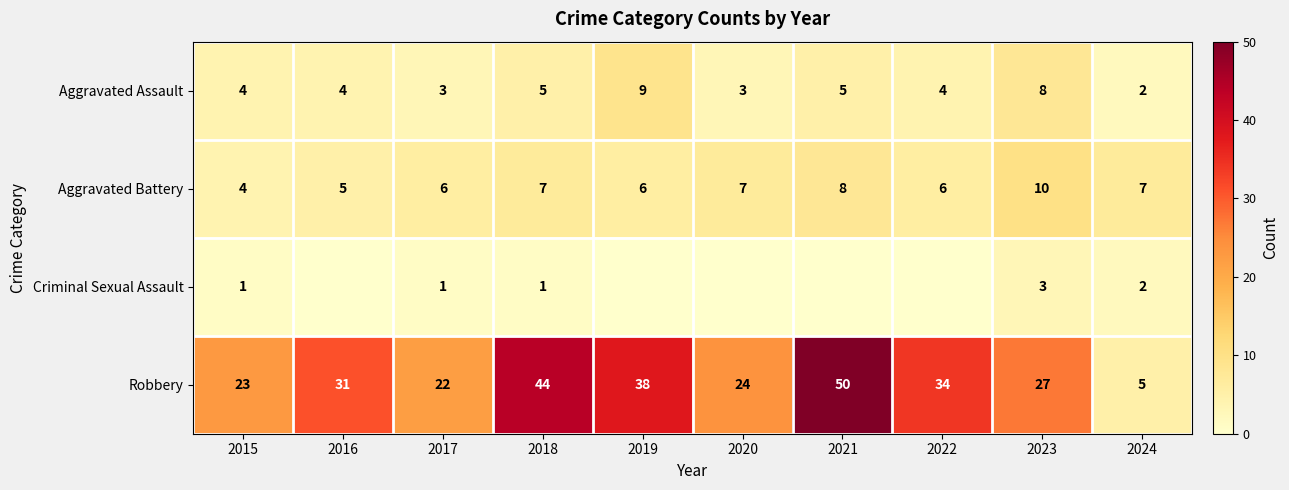

The value of Aggravated Battery at 2020 is 7. True or false?

True